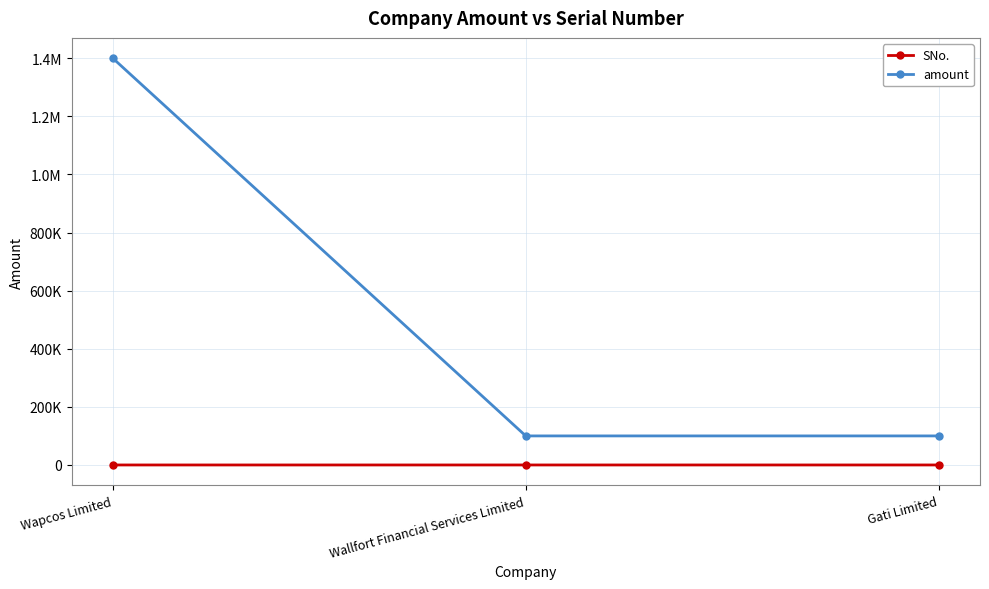

What is the sum of all amount values?

1600000